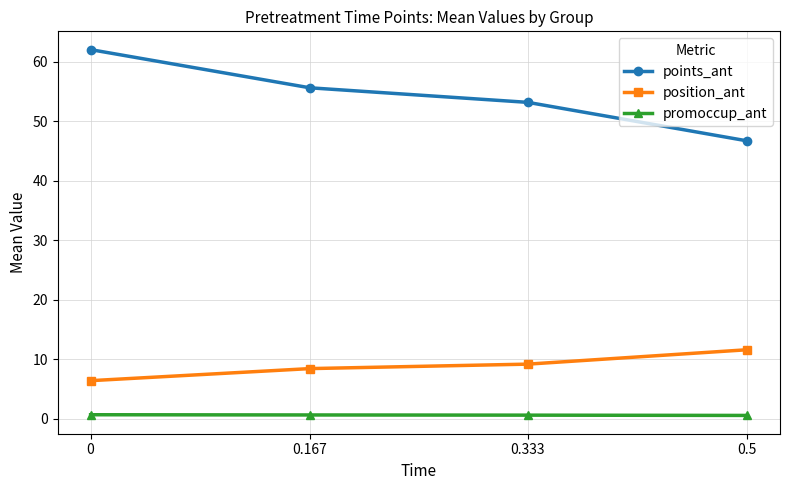

The position_ant series shows 9.2 at 0.333. True or false?

True